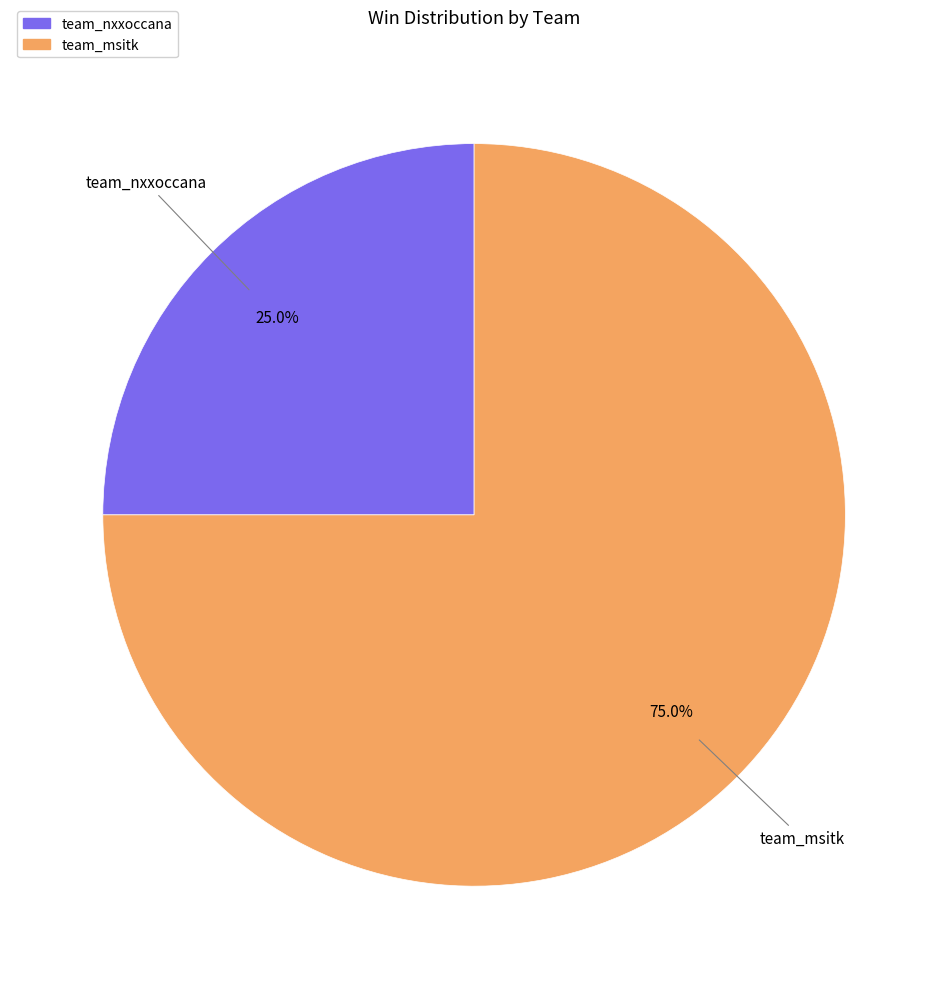

To the nearest percent, what percentage of the pie is team_msitk?

75%